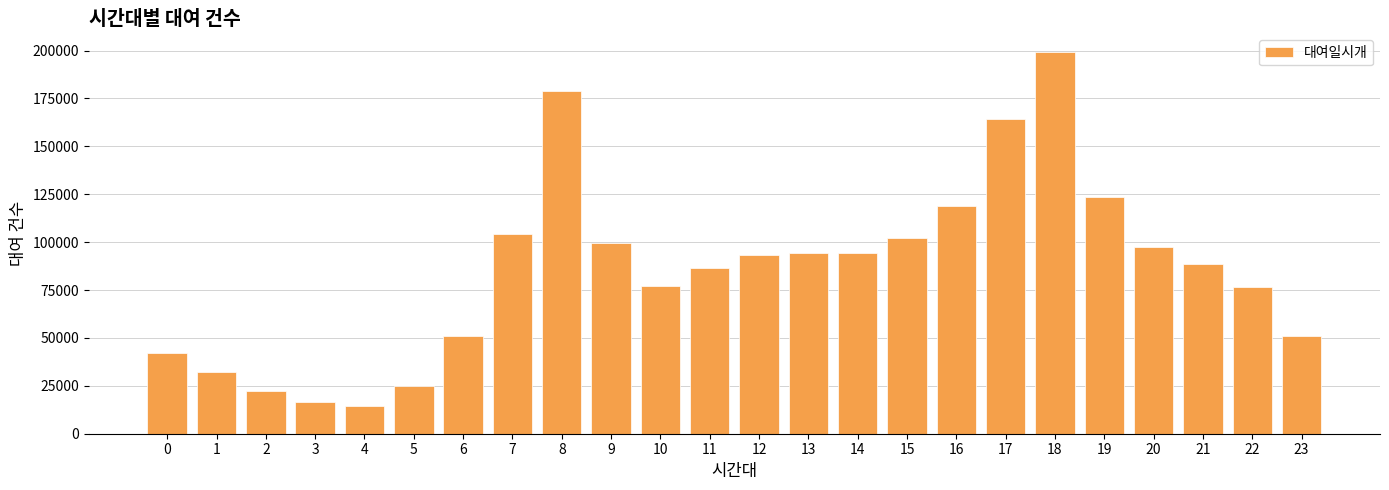

How many bars are there in total?

24